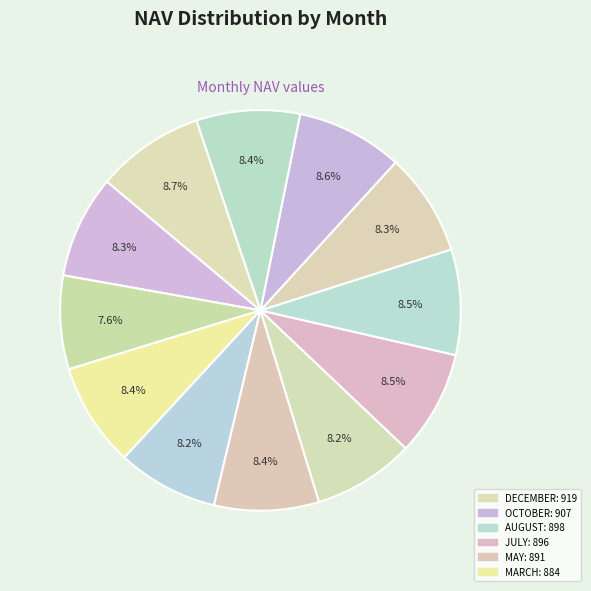

How many segments does this pie chart have?

12